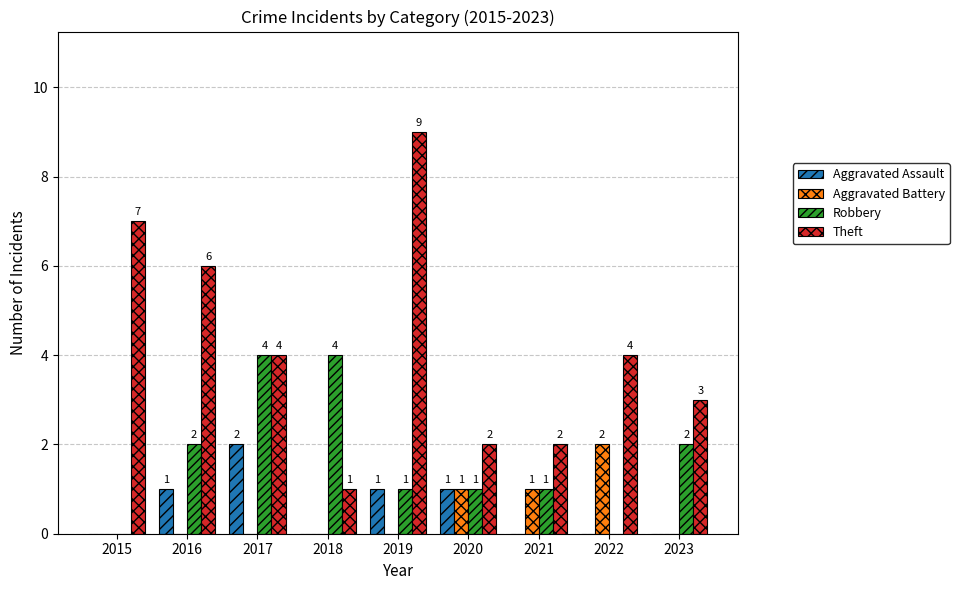

The Theft series shows 9 at 2019. True or false?

True